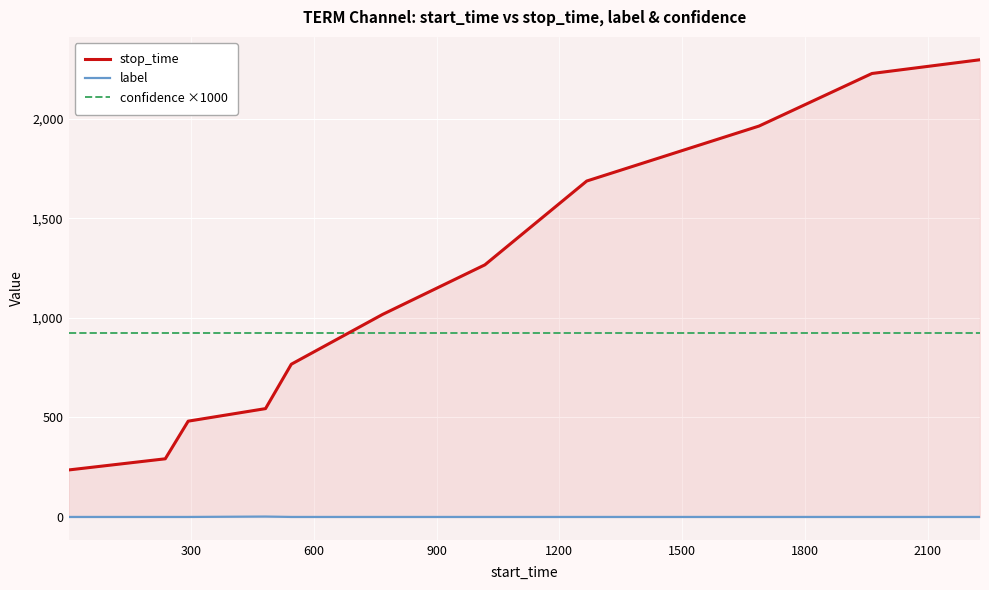

Reading left to right, transcribe all the data shown in this chart.

stop_time: 236.0	292.0	481.0	544.0	767.0	1017.0	1266.0	1687.0	1963.0	2227.0	2296.0
label: 0.0	0.0	0.0	2.0	0.0	0.0	0.0	0.0	0.0	0.0	0.0
confidence ×1000: 921.9	921.9	921.9	921.9	921.9	921.9	921.9	921.9	921.9	921.9	921.9